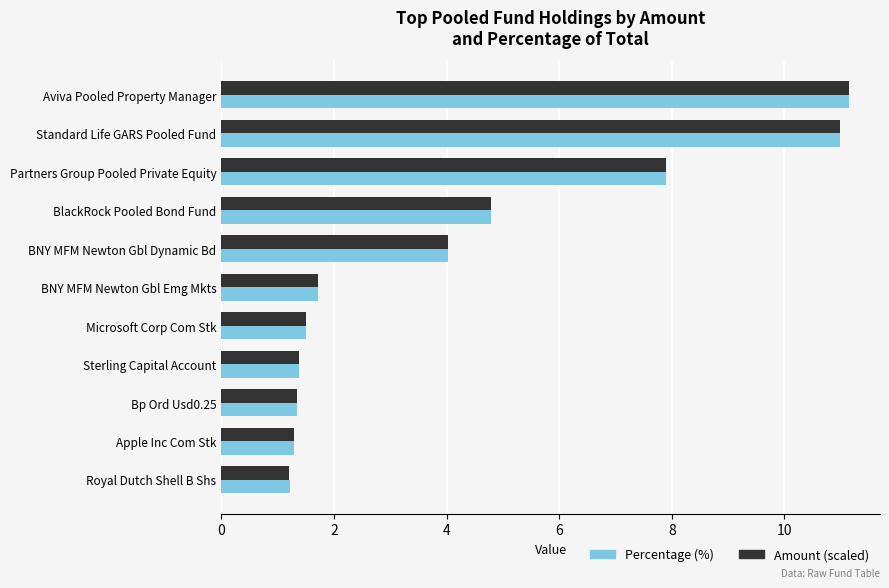

What is the average value of the Percentage (%) series?

4.3